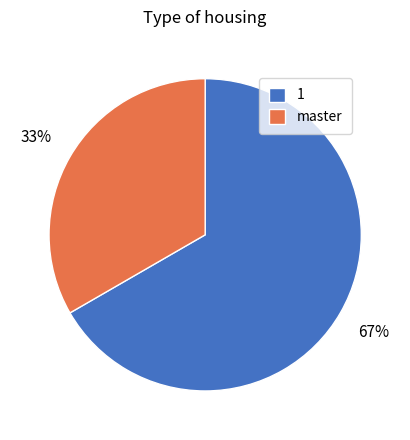

How many slices are in this pie chart?

2